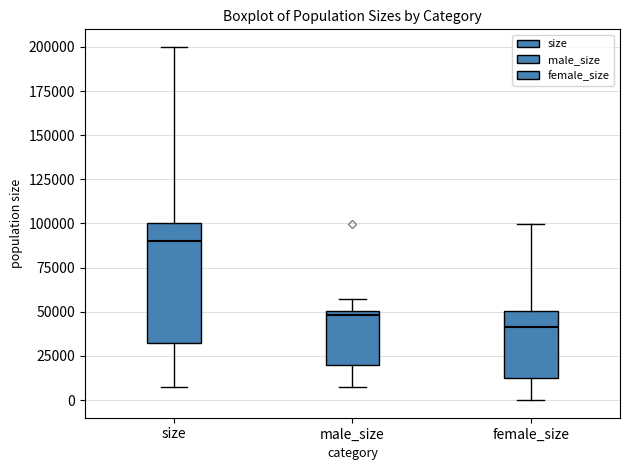

Reading left to right, read every box against the y-axis: the position of its median line, the range the box covers, and the ends of its whiskers. The values are not printed on the chart, so give them approximately, as read against the axis.

size: median 90000, box 30000 to 100000, whiskers 10000 to 200000
male_size: median 50000 (just below the box's upper edge), box 20000 to 50000, whiskers 10000 to 60000
female_size: median 40000, box 10000 to 50000, whiskers 0 to 100000